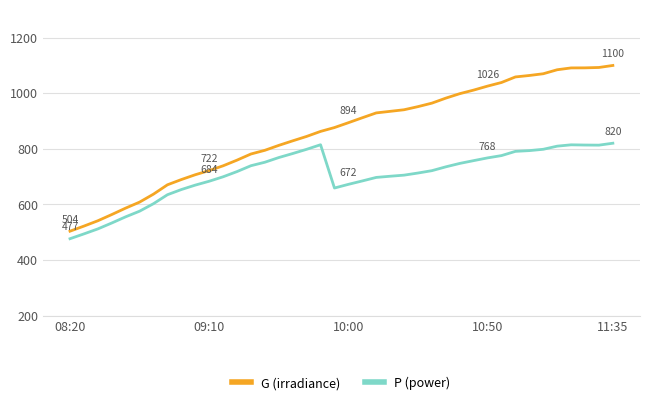

True or false: G (irradiance) and P (power) intersect in this chart.

False